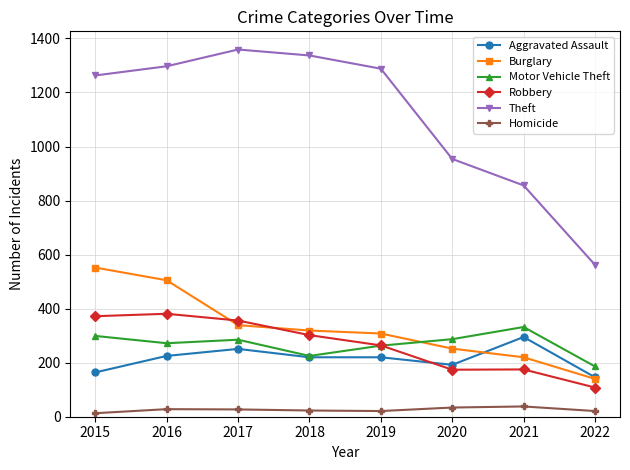

Rank the series at 2015 from lowest to highest value.

Homicide, Aggravated Assault, Motor Vehicle Theft, Robbery, Burglary, Theft